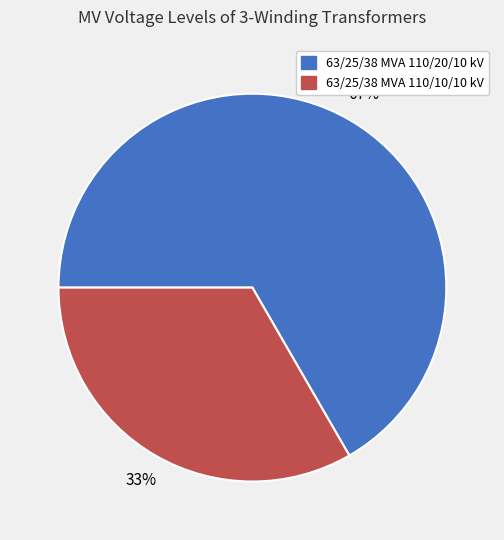

Do 63/25/38 MVA 110/10/10 kV and 63/25/38 MVA 110/20/10 kV together represent more than half of the pie?

Yes